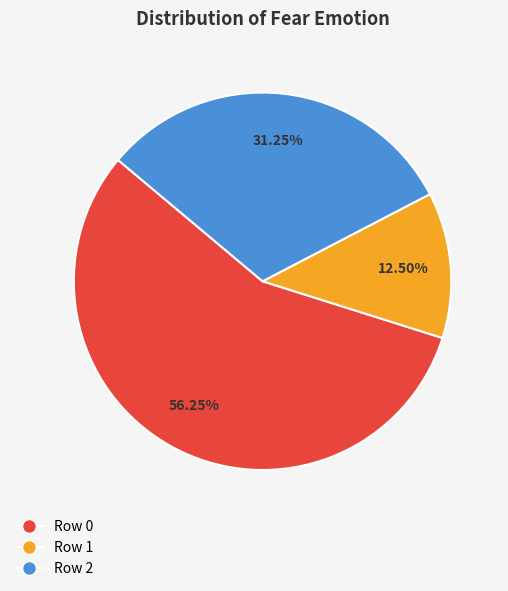

What is the smallest slice in the pie chart?

Row 1